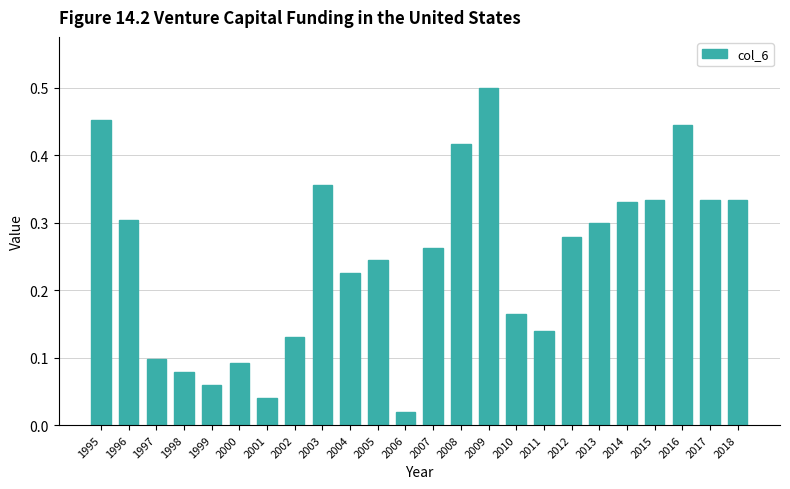

Does the chart contain stacked bars?

No